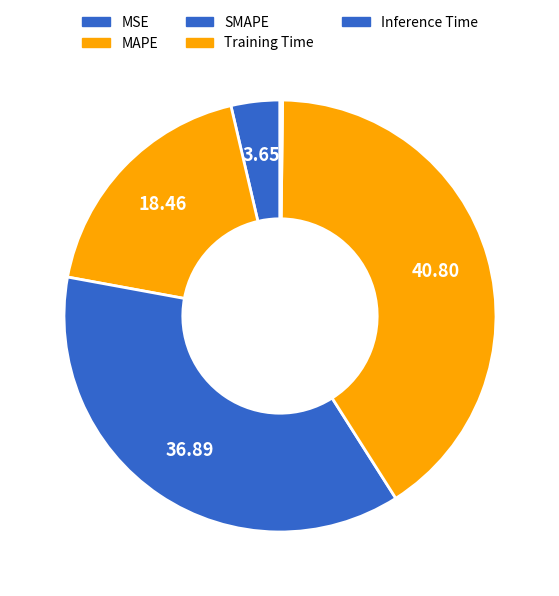

What is the total percentage of SMAPE and Inference Time?

37.1%